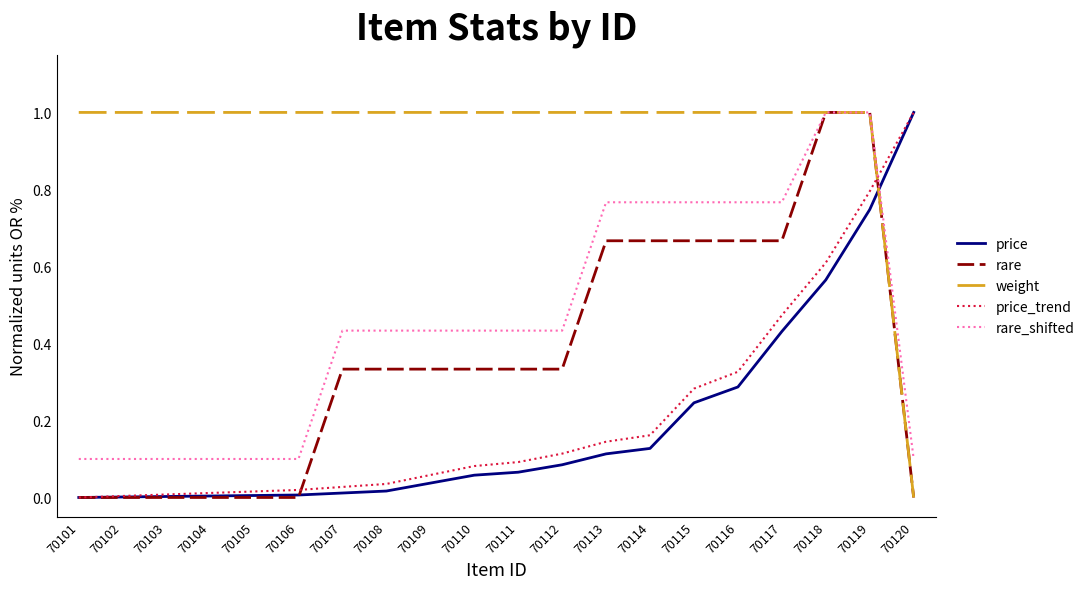

Is it true that weight equals 0.0 at 70120?

True